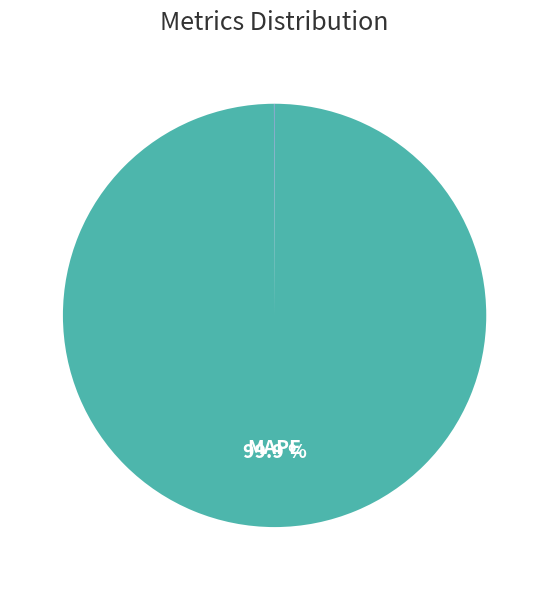

Is there a majority slice in this chart?

Yes